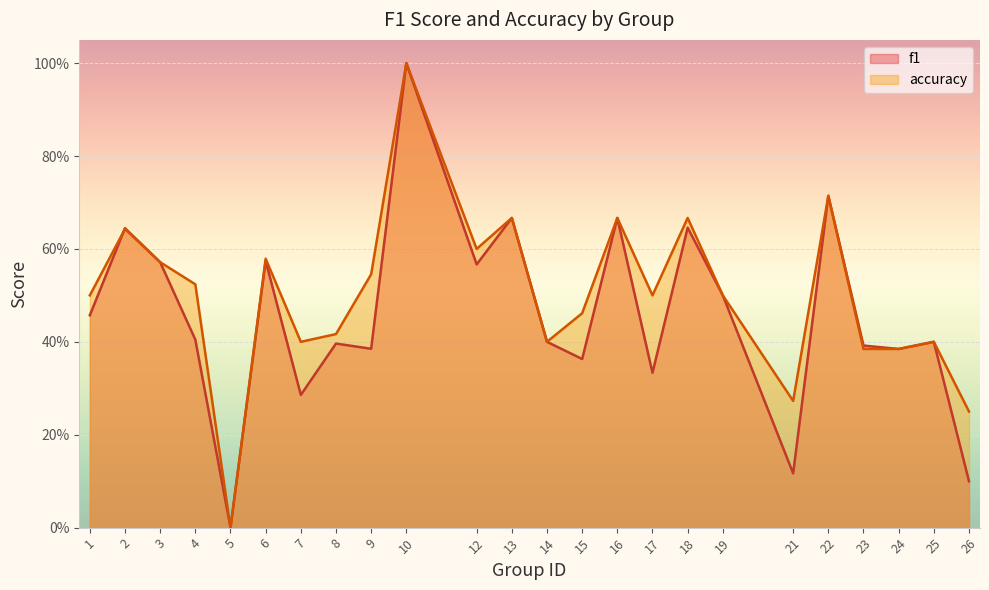

True or false: f1 and accuracy cross at least once.

True